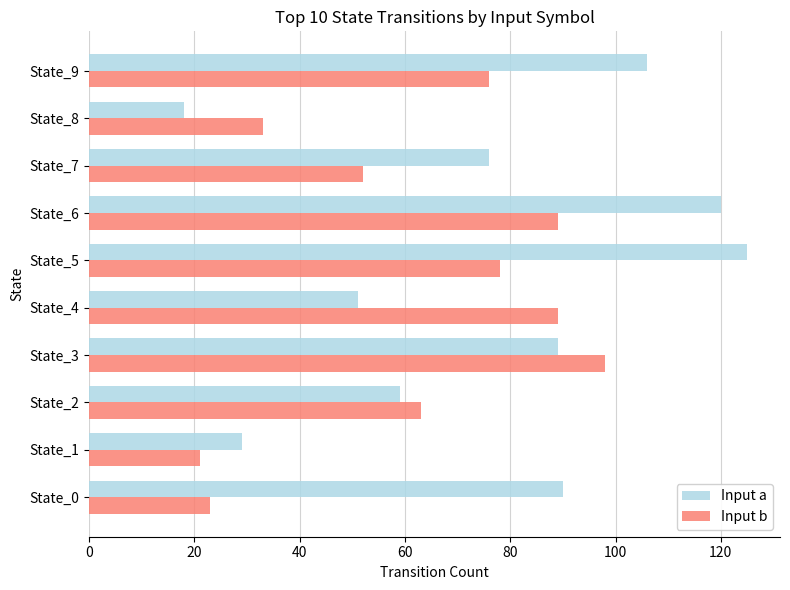

What is the smallest value displayed?

18